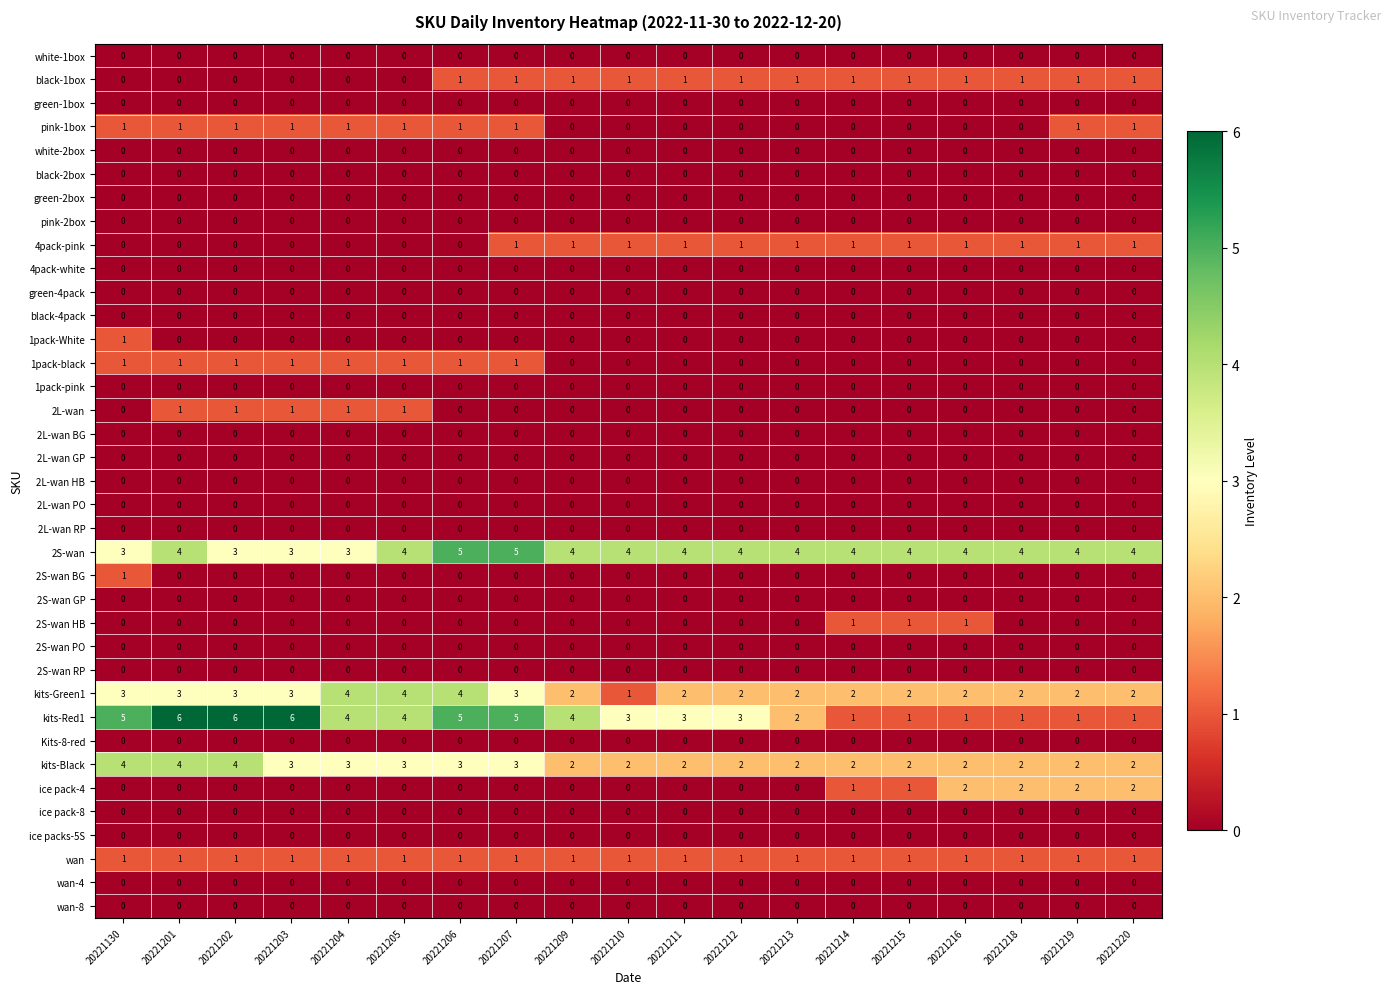

At how many categories does at least one series exceed 1?

19